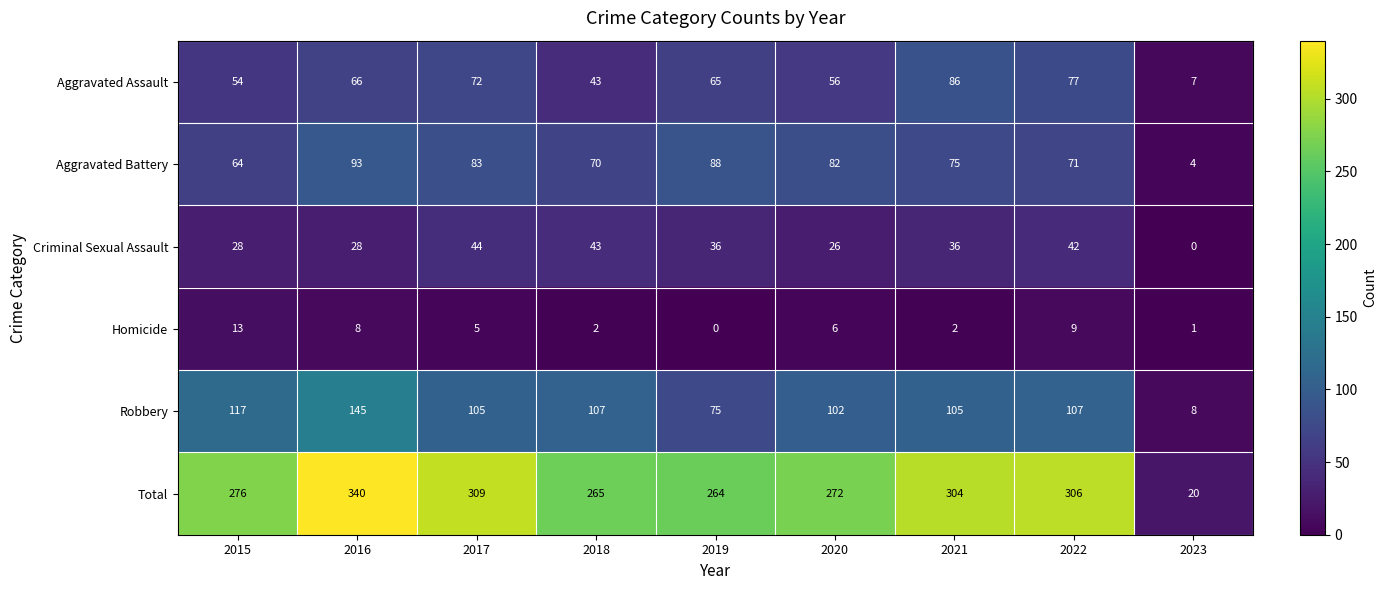

Between 2016 and 2021, which series saw the biggest shift?

Robbery